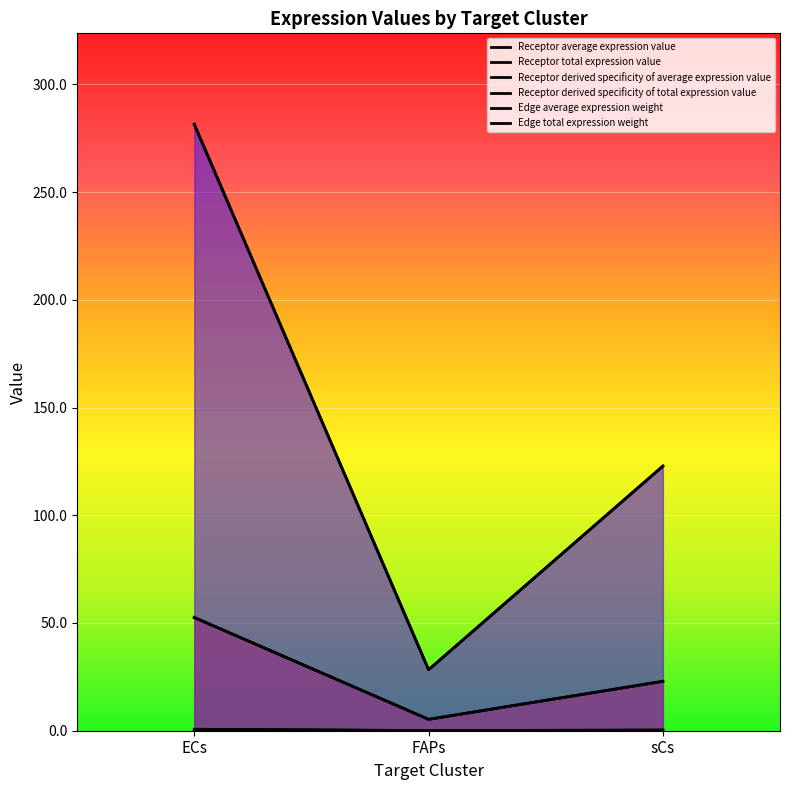

The Receptor derived specificity of average expression value series shows 25.3 at sCs. True or false?

False